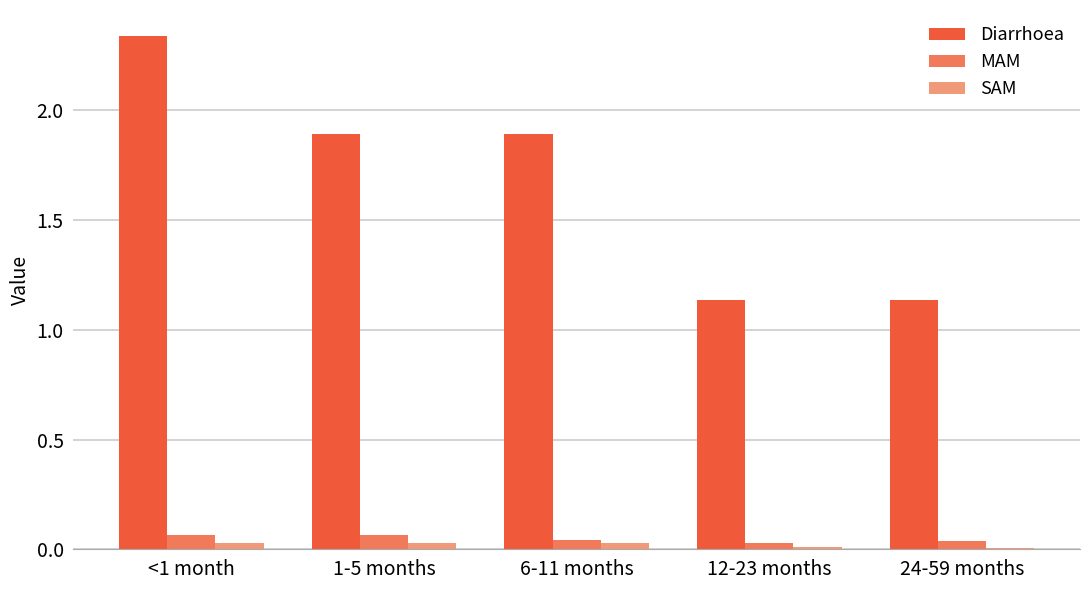

Which category has the highest value across all series?

<1 month